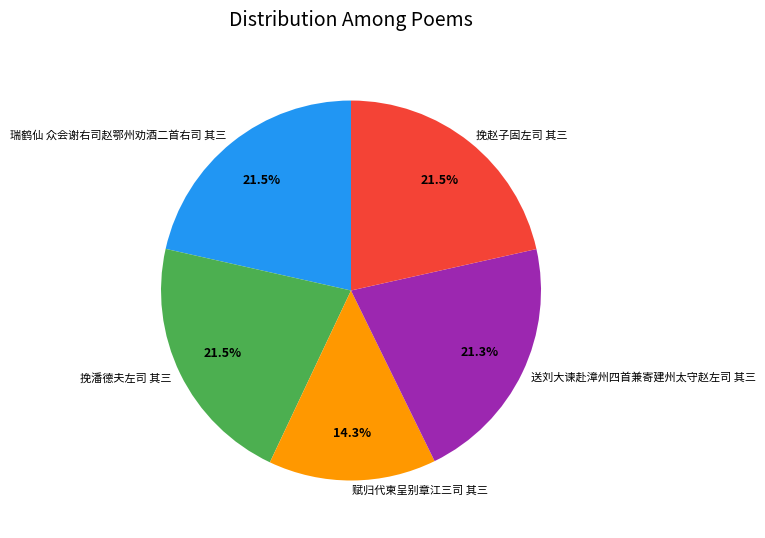

Is there a majority slice in this chart?

No